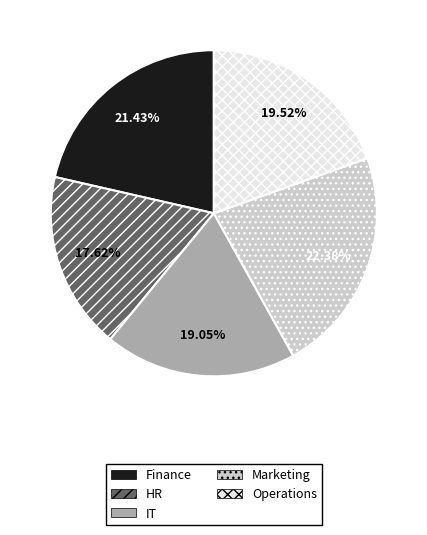

To the nearest percent, what is the difference between the largest and smallest slice percentages?

5%